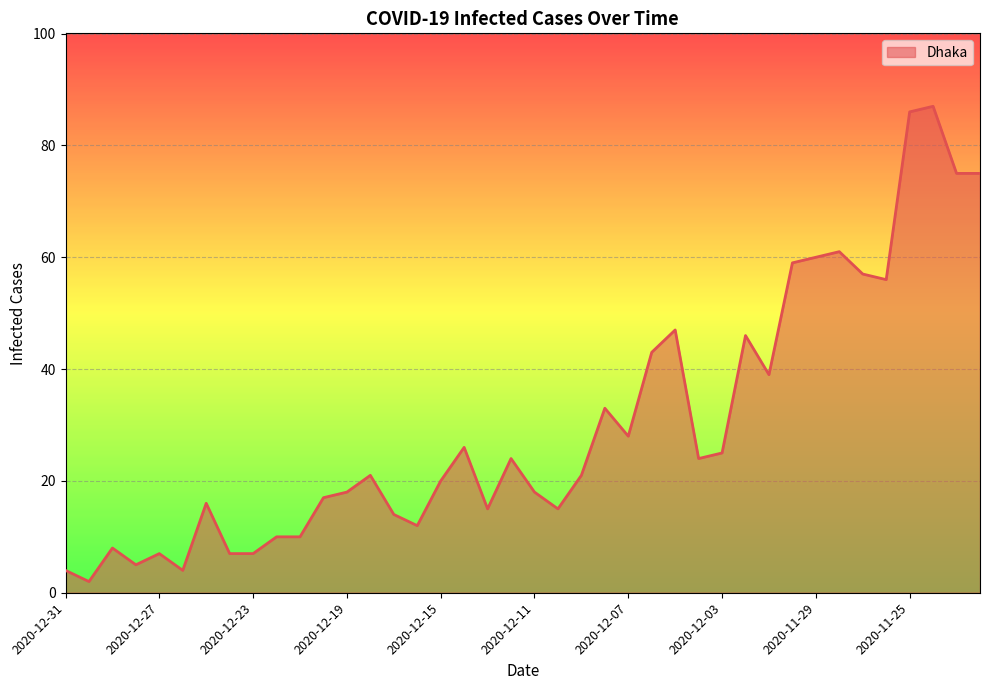

What is the greatest value displayed?

87